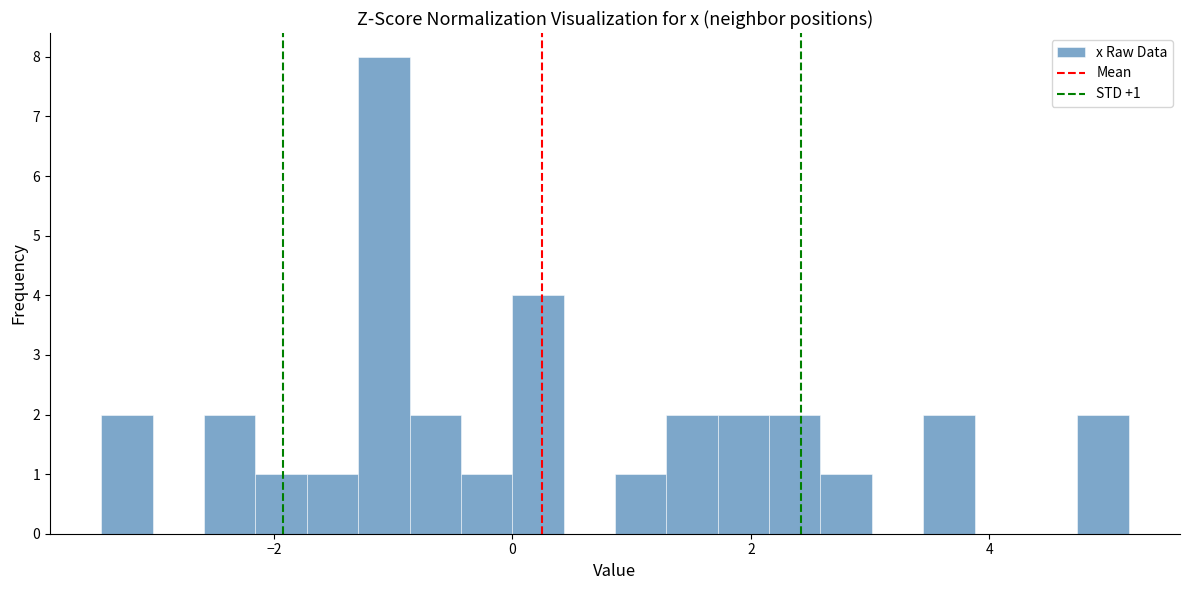

Around what value on the x-axis is the tallest bar? Give the approximate position of its centre, as read against the axis.

-1.0